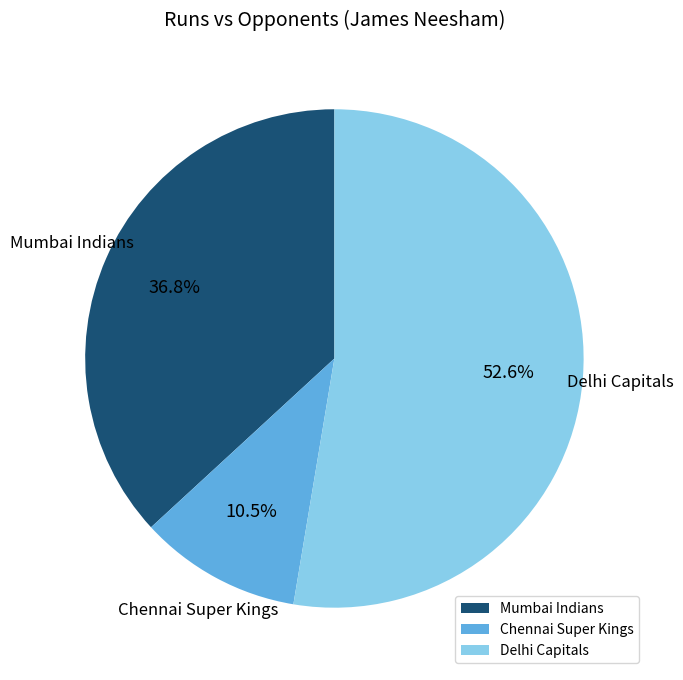

How many slices are in this pie chart?

3